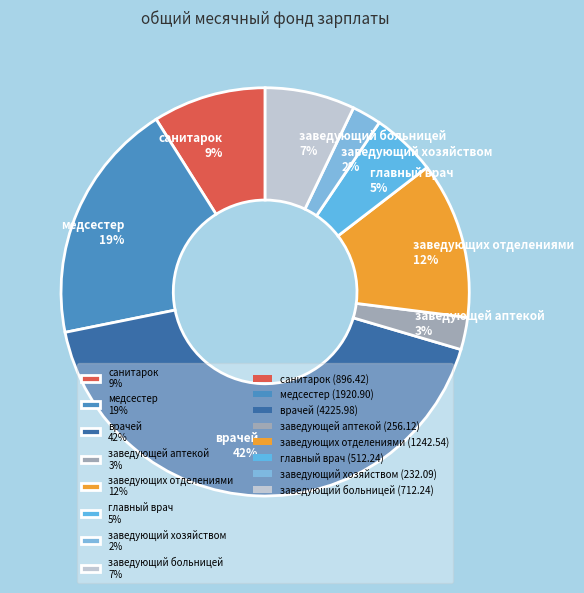

To the nearest percent, what is the combined percentage of врачей and заведующих отделениями?

55%